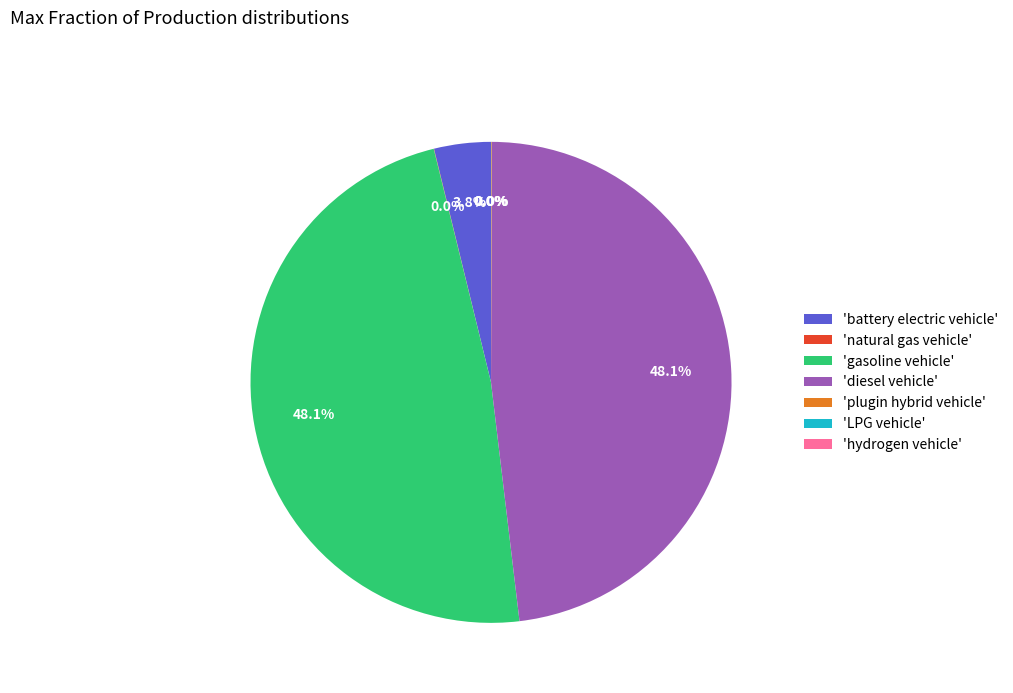

Is there a majority slice in this chart?

No